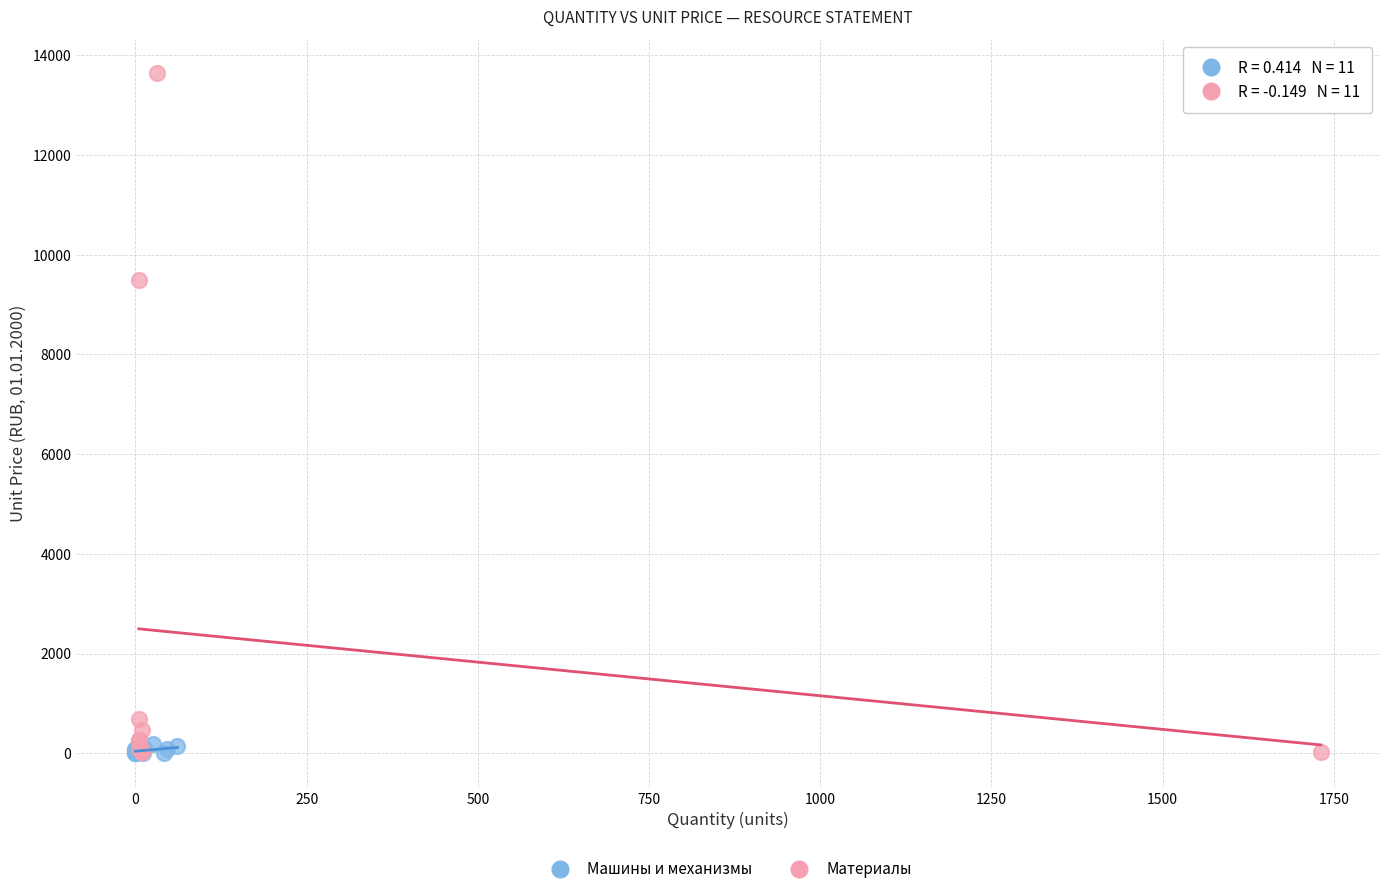

Which series has the largest Y range (max minus min)?

Материалы